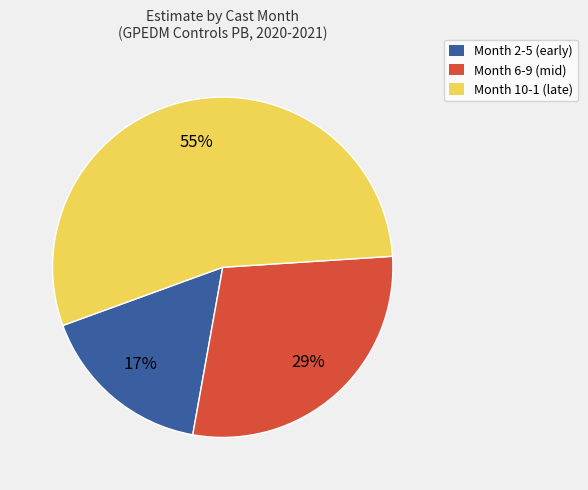

Is there a majority slice in this chart?

Yes